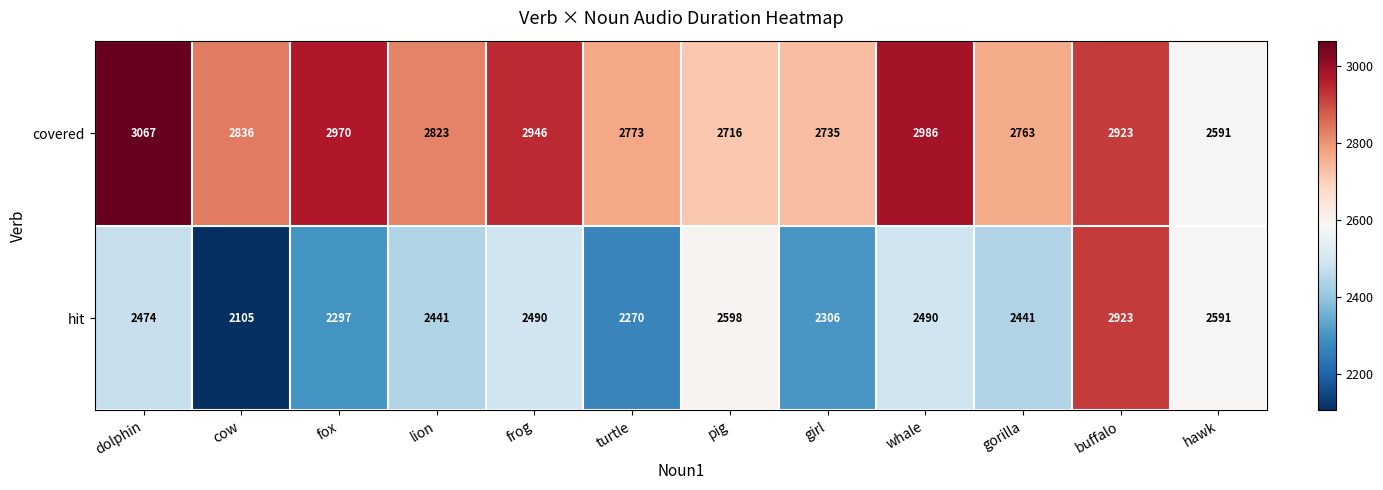

What is the total value across all series at girl?

5041